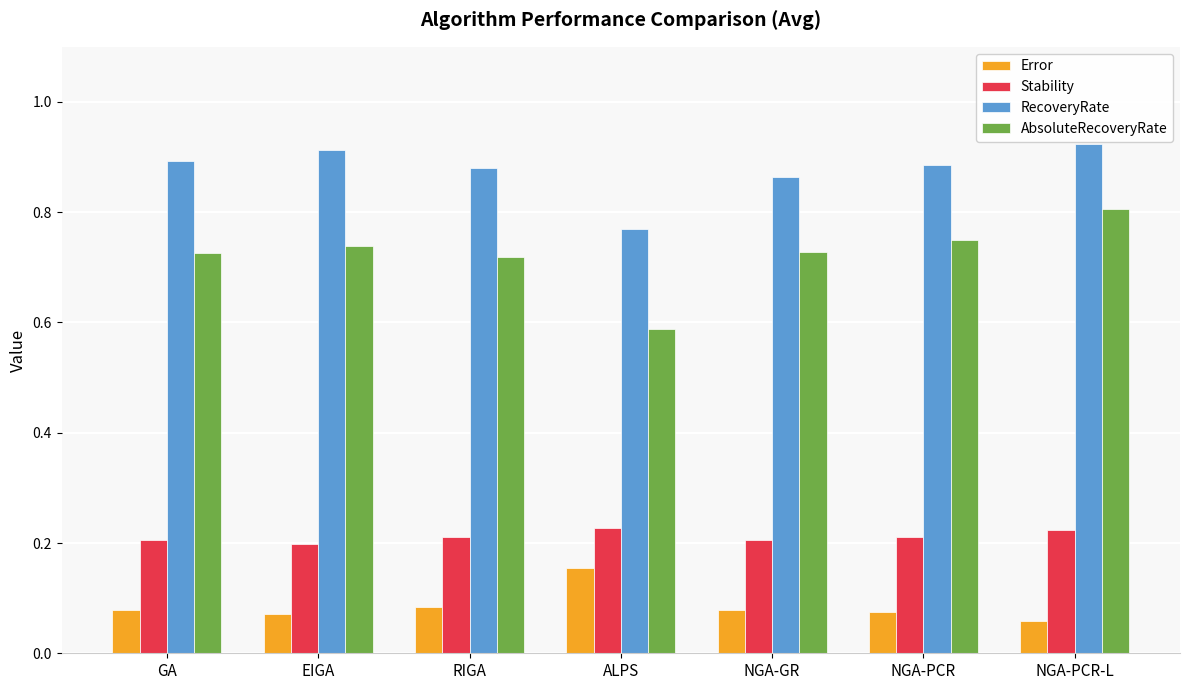

Which series has the widest spread of values?

AbsoluteRecoveryRate